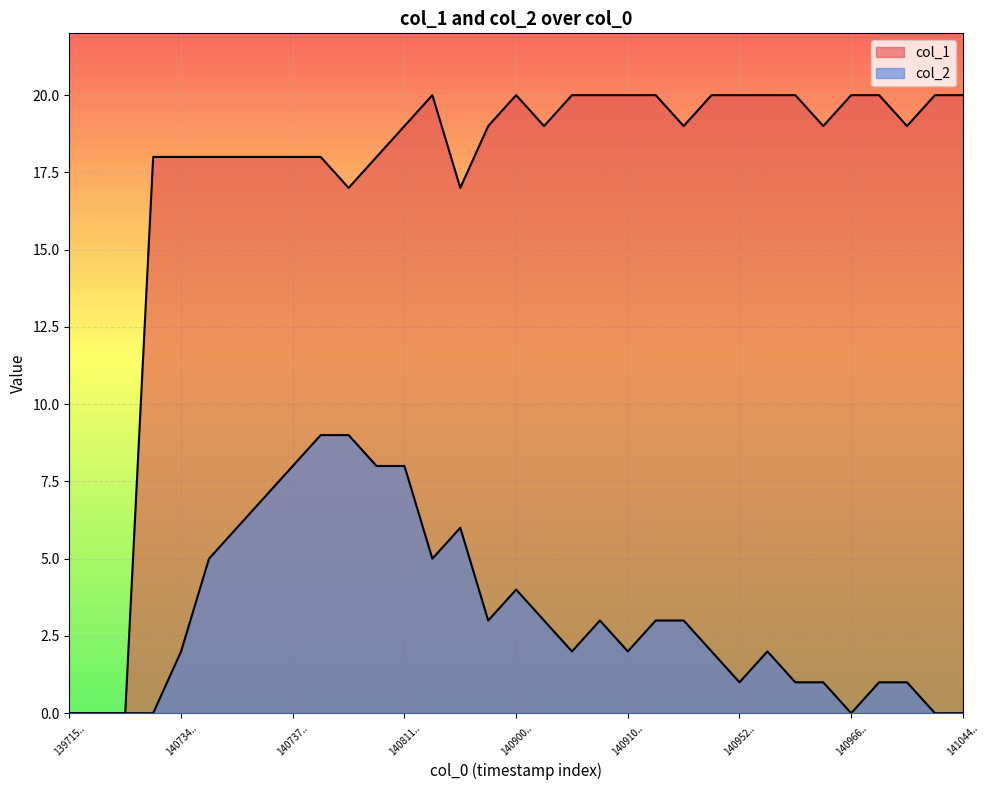

Rank the series at 140811.. from lowest to highest value.

col_2, col_1